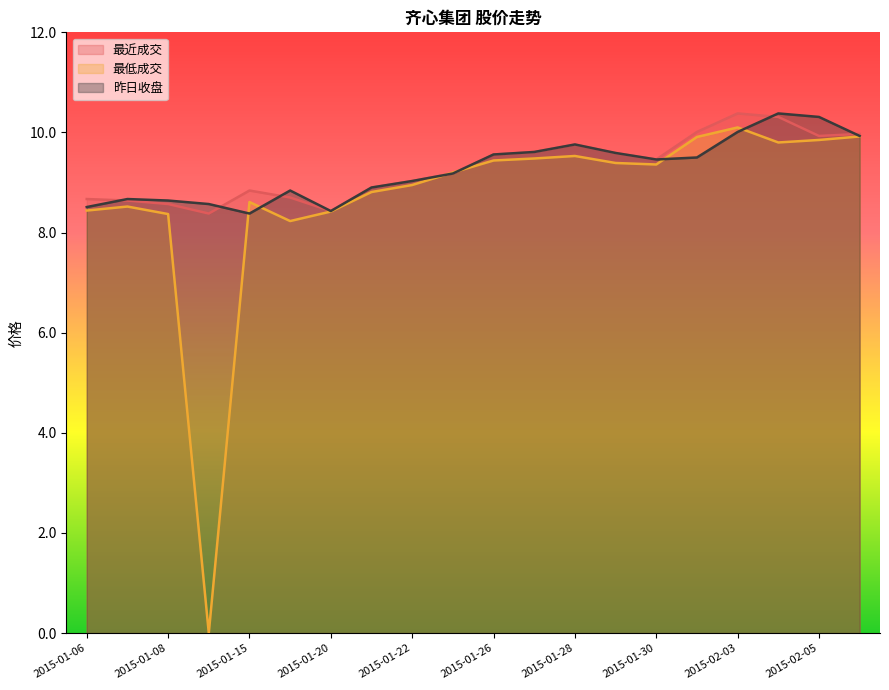

Which series has the widest spread of values?

最低成交